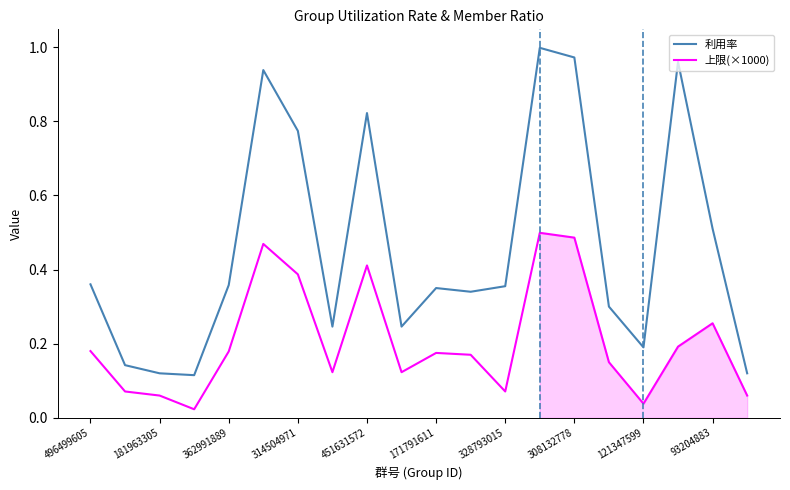

Does the chart have visible grid lines?

No